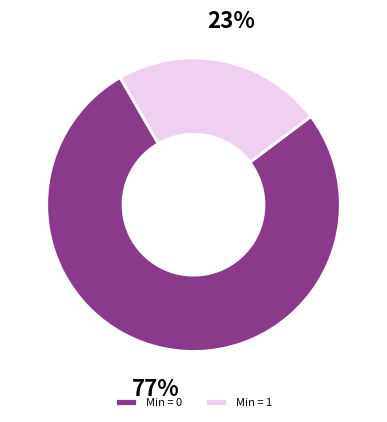

To the nearest percent, what percentage of the pie is Min = 0?

77%